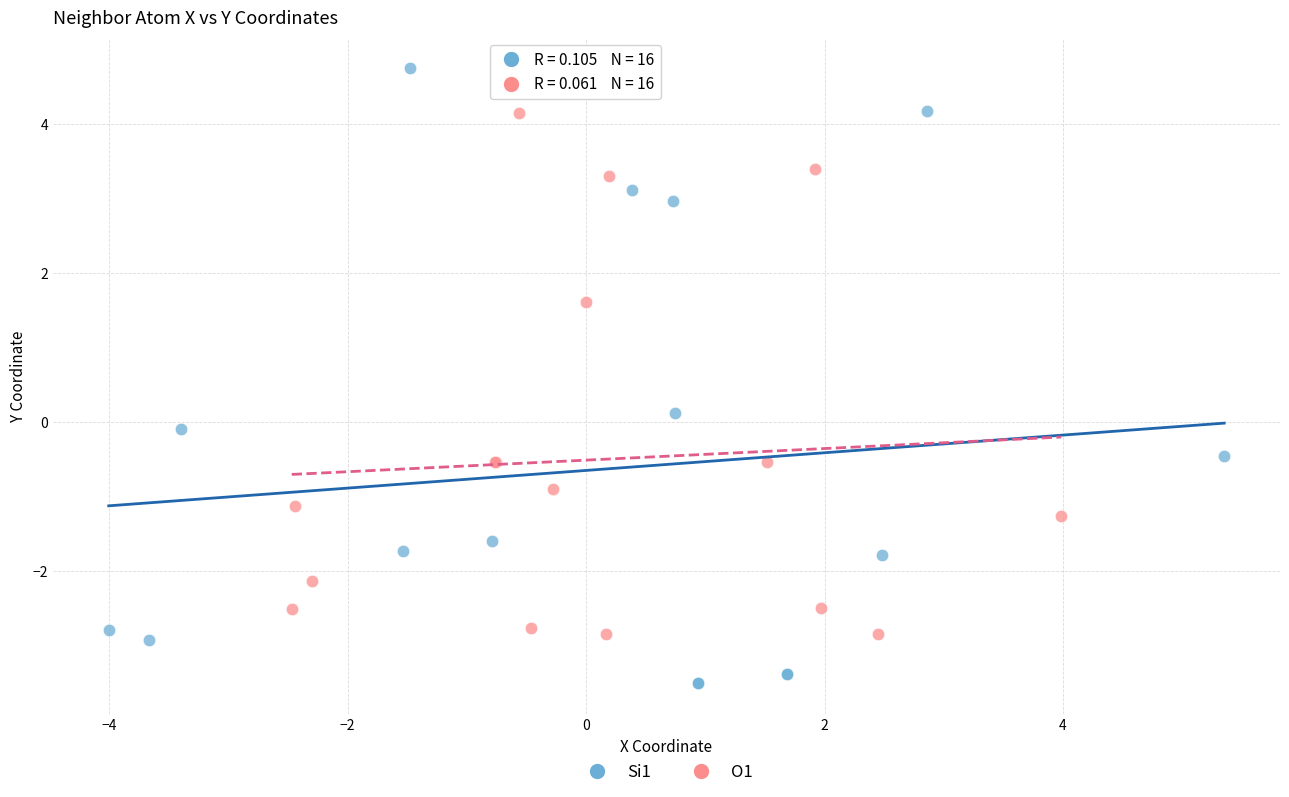

Which series contains the lowest Y value?

Si1